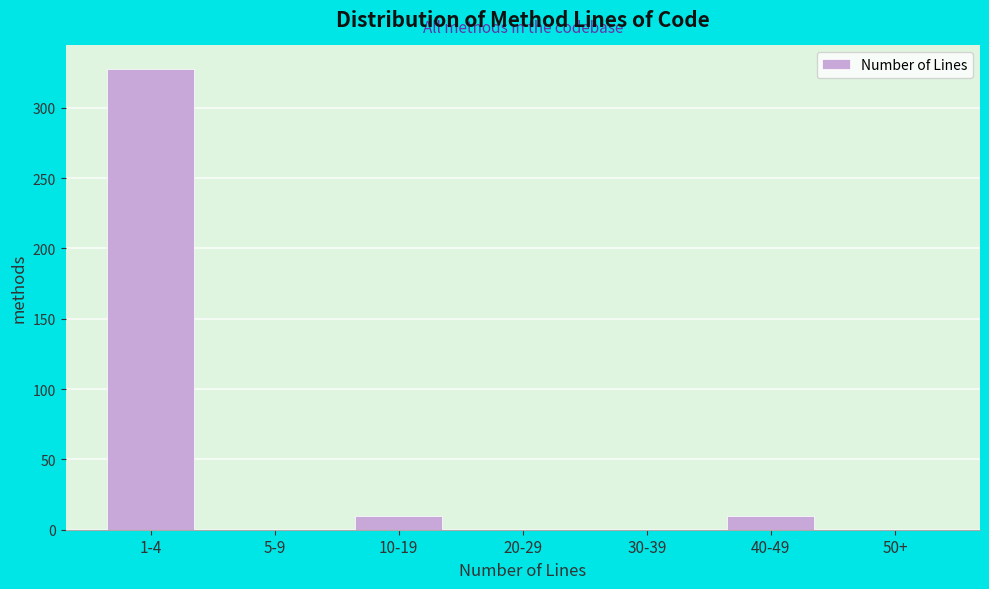

Reading right to left, extract all data points from this chart.

50+=0	40-49=10	30-39=0	20-29=0	10-19=10	5-9=0	1-4=328